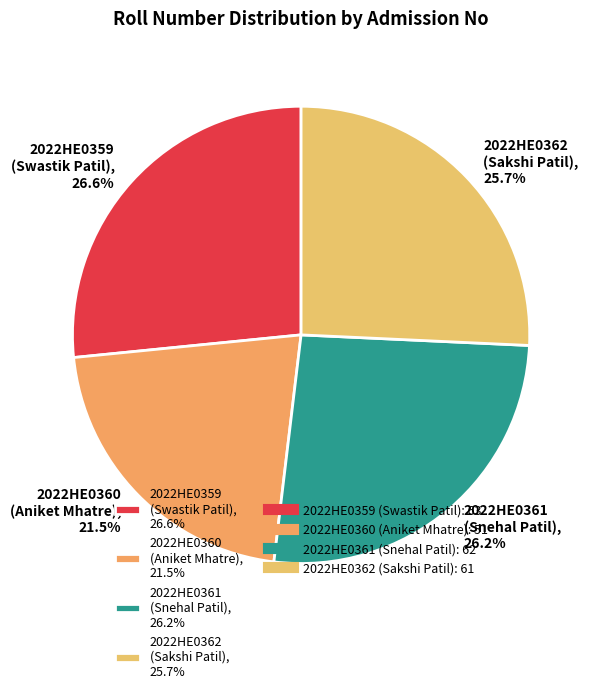

What percentage is NOT represented by 2022HE0361 (Snehal Patil), 26.2%?

73.8%